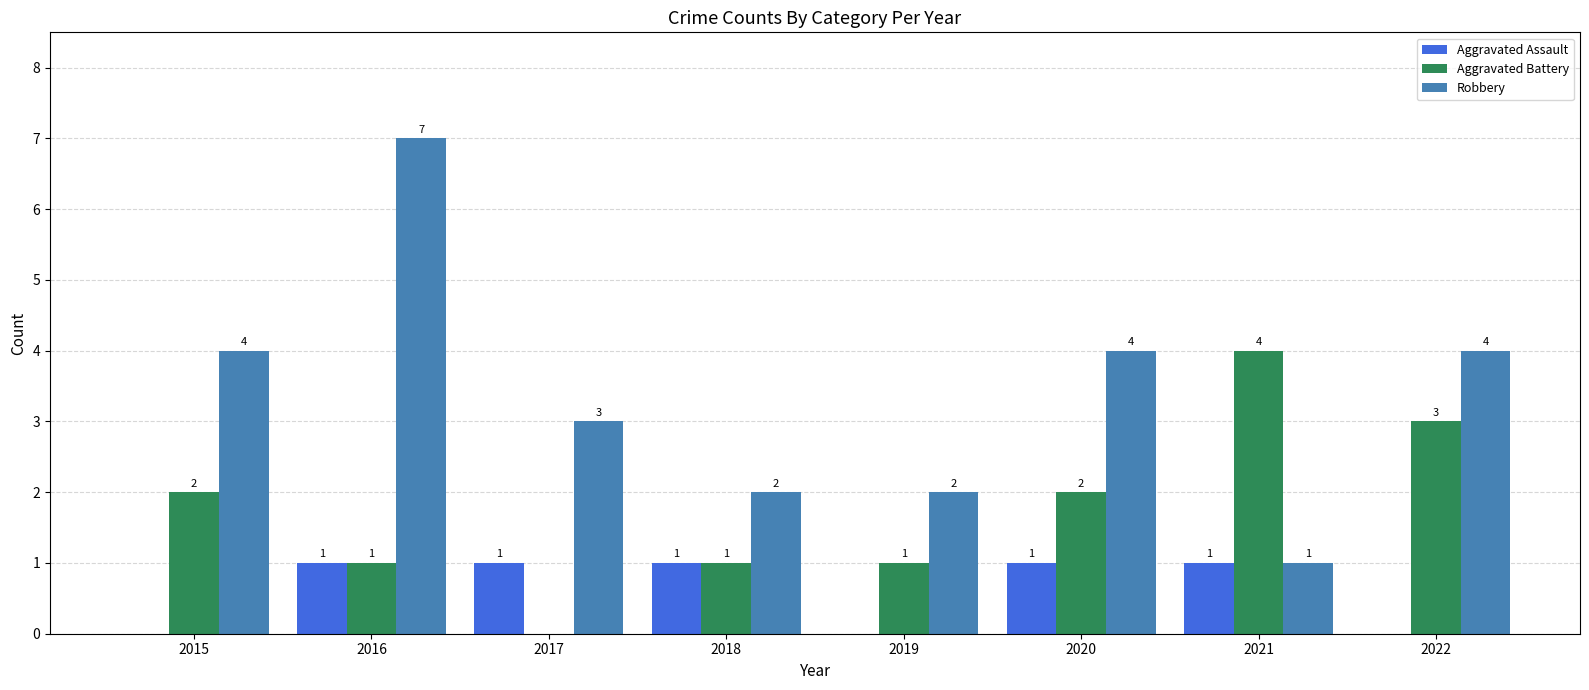

What is the approximate value of Aggravated Battery at 2018?

1